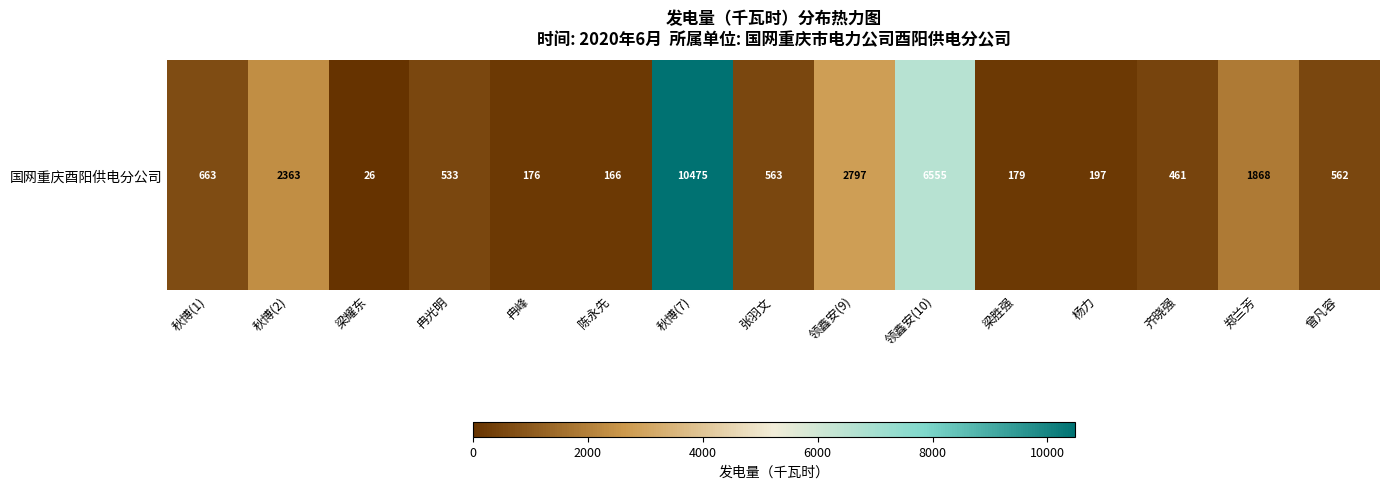

What is the change in value from 秋博(2) to 郑兰芳?

-495.0